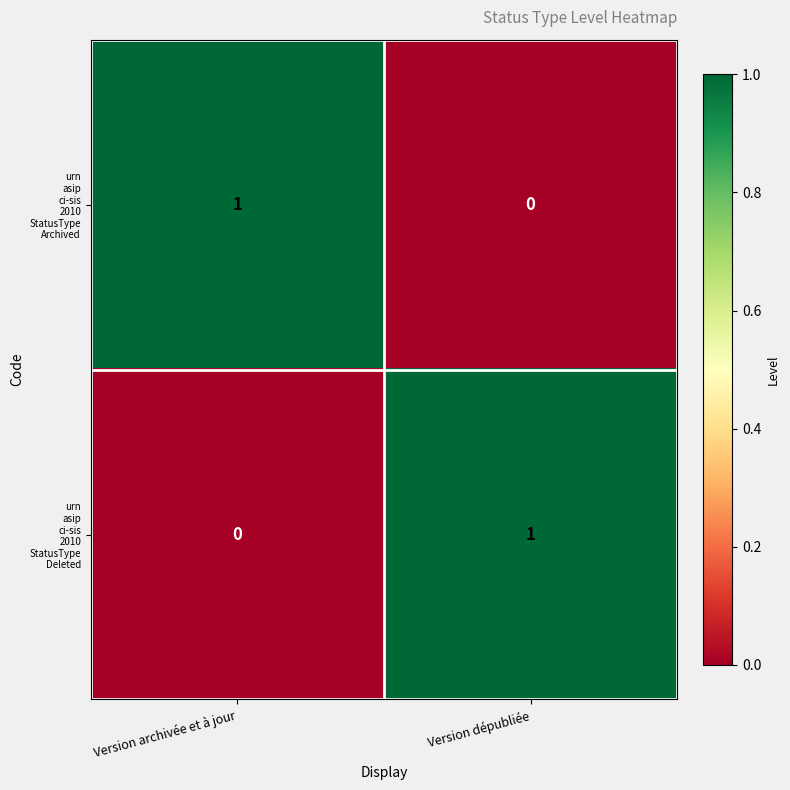

What is the maximum value shown in the chart?

1